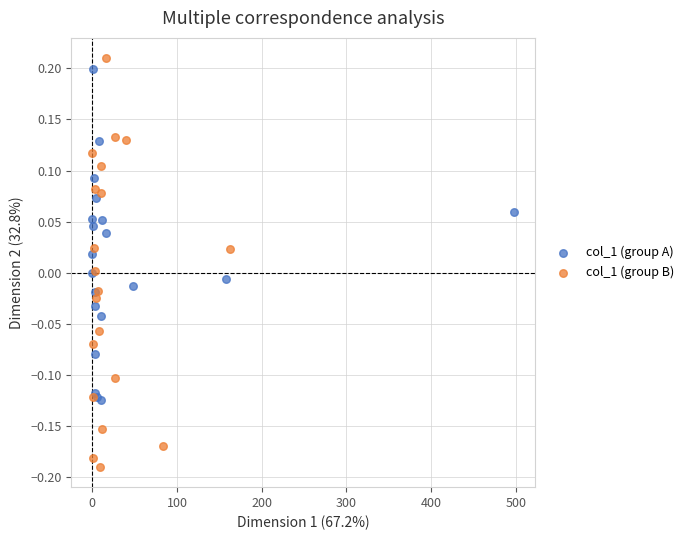

Which series has the largest Y range (max minus min)?

col_1 (group B)